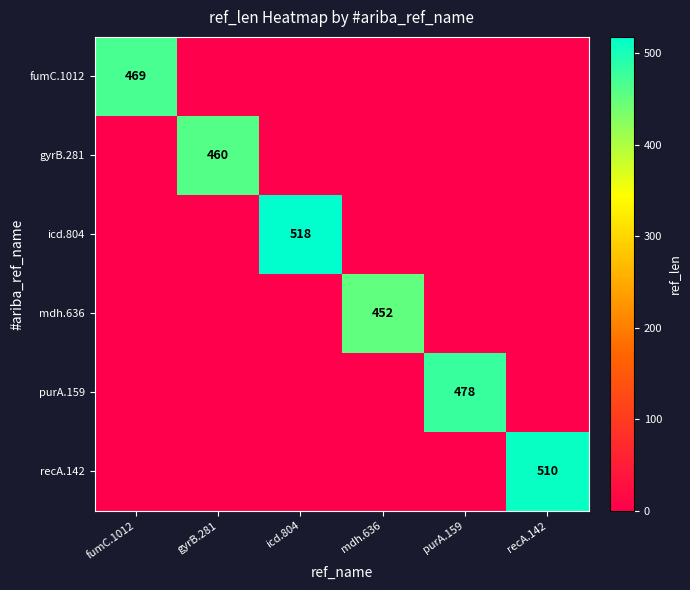

The value of fumC.1012 at fumC.1012 is 469. True or false?

True